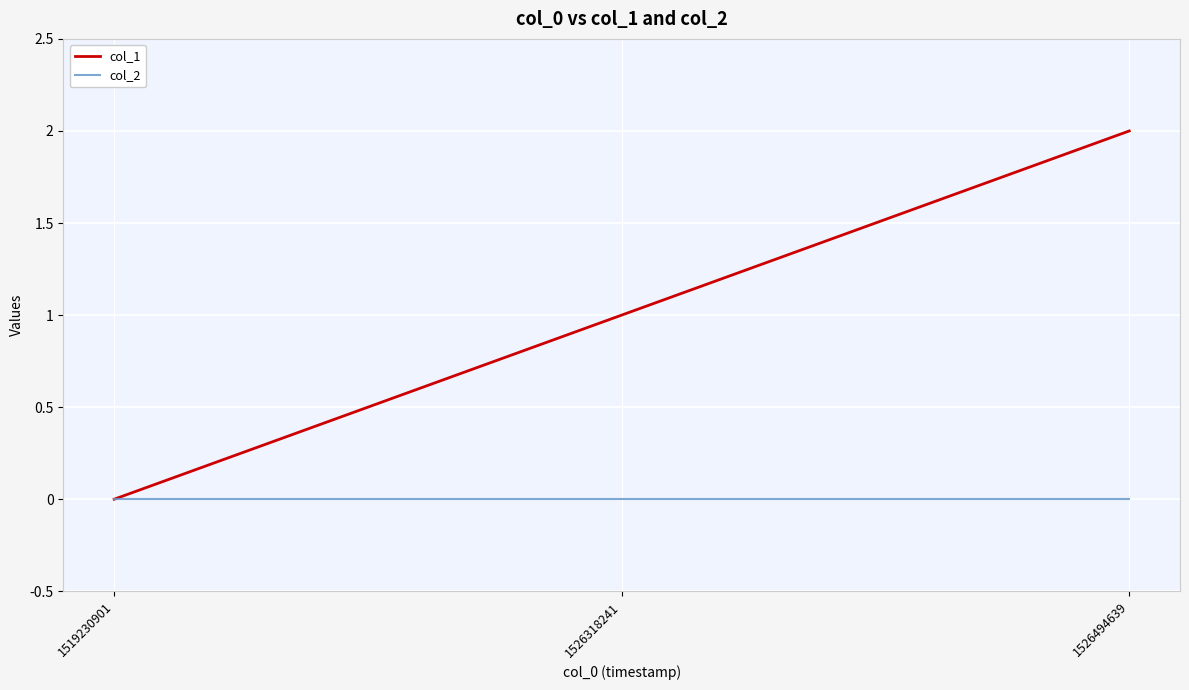

At which category is the sum across all series the highest?

1526494639